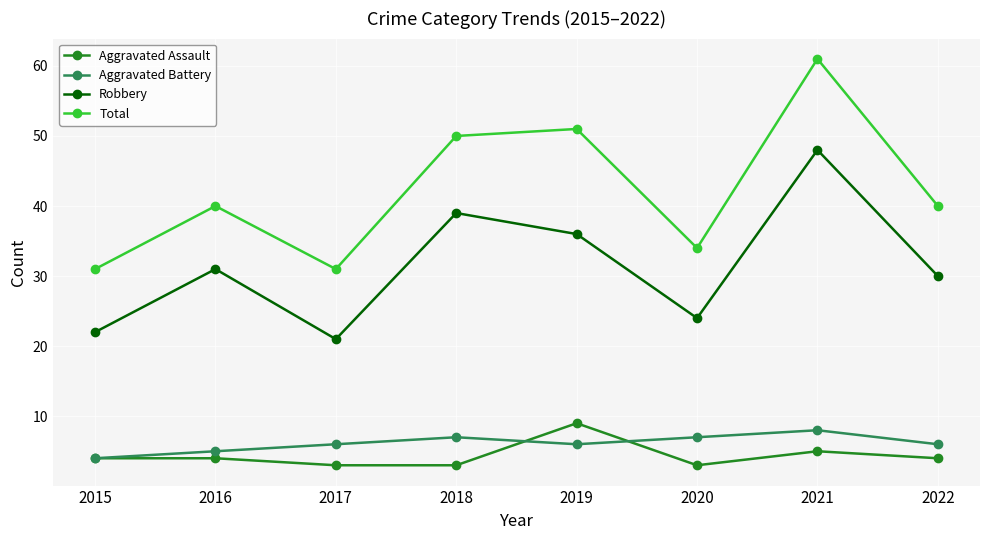

Rank the categories by Robbery value from highest to lowest.

2021, 2018, 2019, 2016, 2022, 2020, 2015, 2017